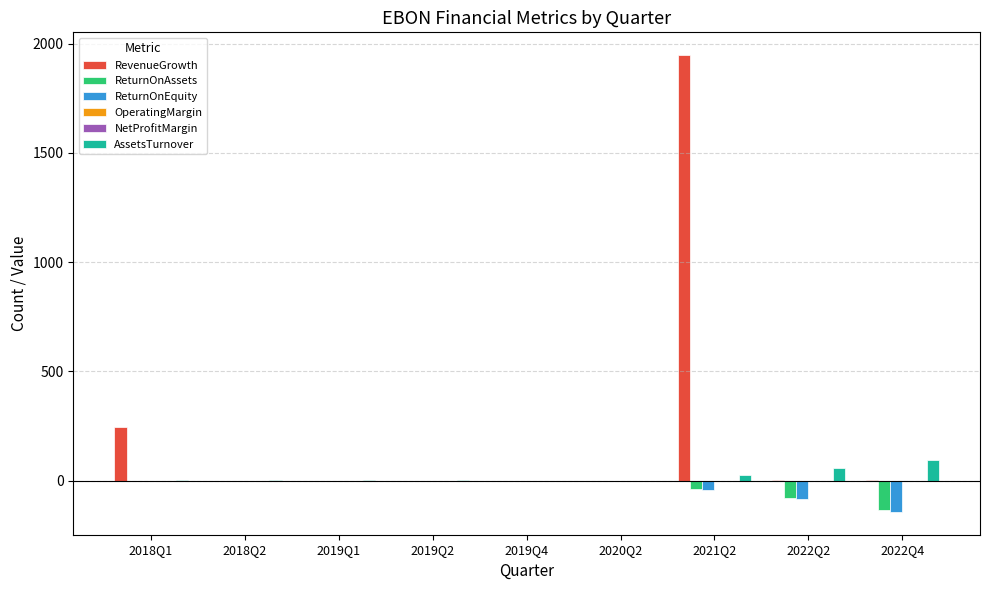

The value of AssetsTurnover at 2019Q2 is 0.3. True or false?

True